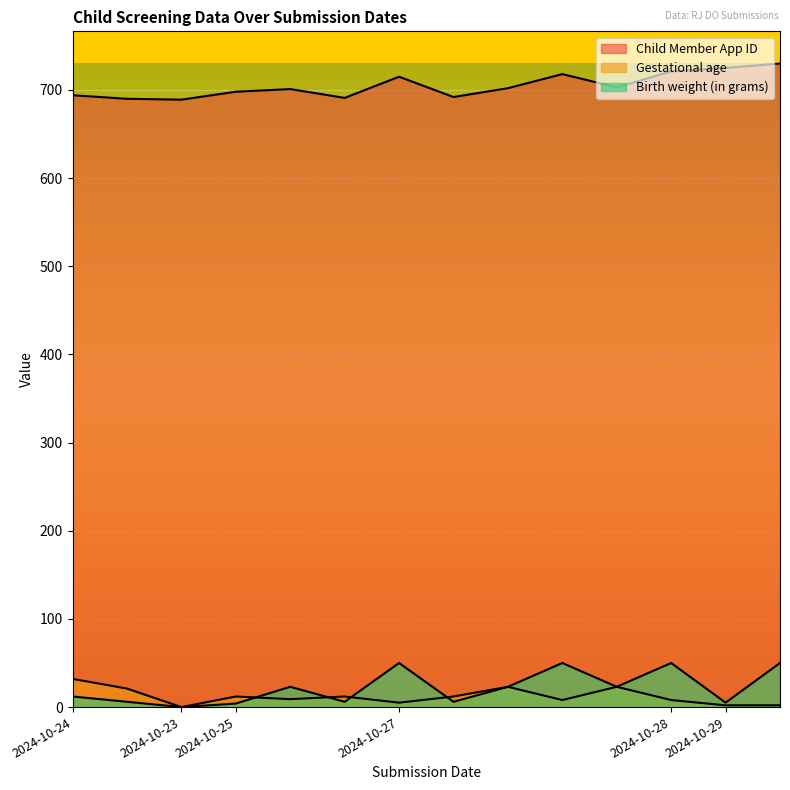

Rank the series by their maximum value, from lowest to highest.

Gestational age, Birth weight (in grams), Child Member App ID